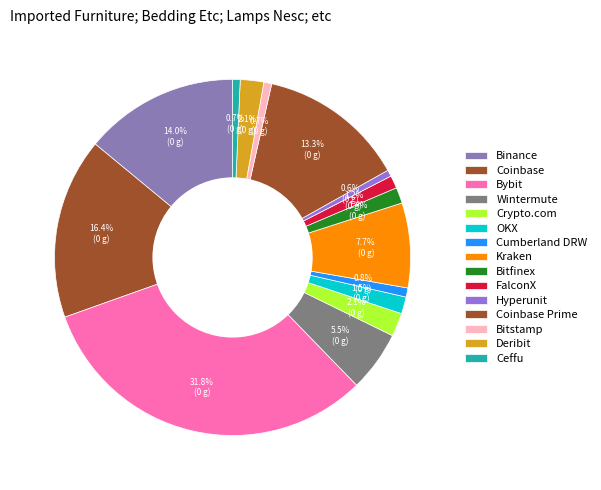

What percentage is the Coinbase slice, to the nearest percent?

16%